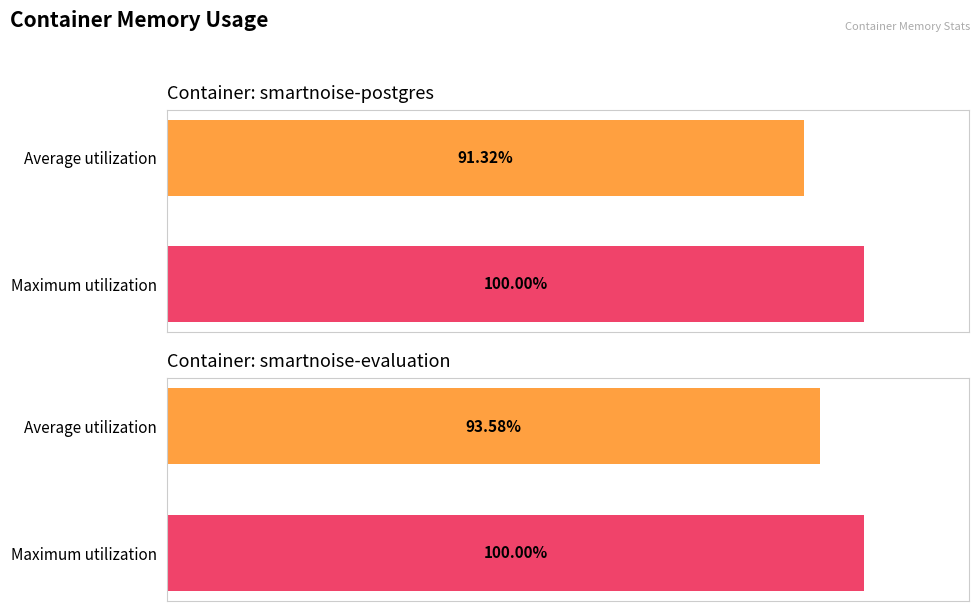

Reading left to right, what are all the values shown in this chart?

smartnoise-postgres: 91.3	100.0
smartnoise-evaluation: 93.6	100.0